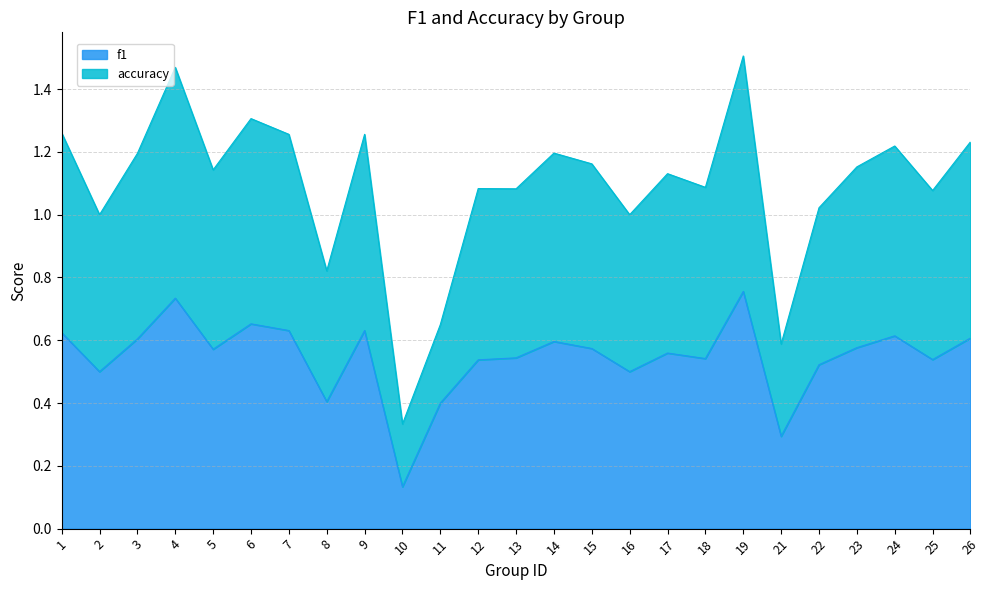

What is the spread (max minus min) of values at 16?

0.5